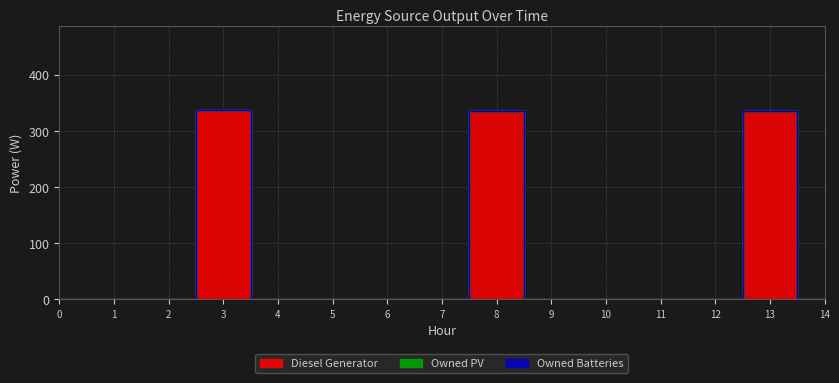

True or false: Diesel Generator has a value of 0 at 4.

True